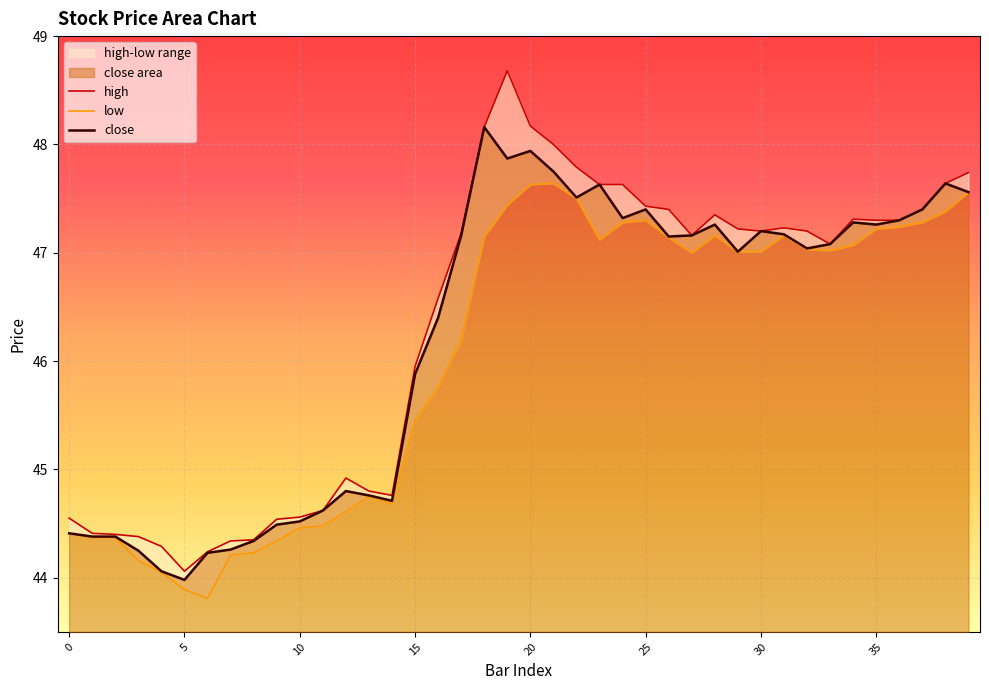

What is the highest value of the close series?

48.2